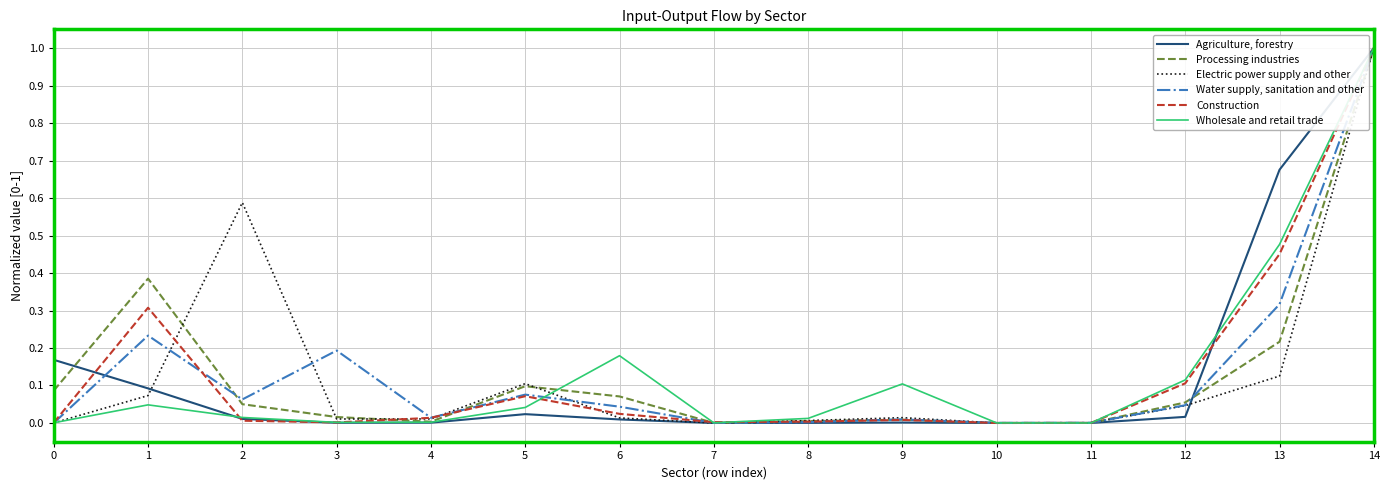

Is this an area chart (filled region under the line)?

No